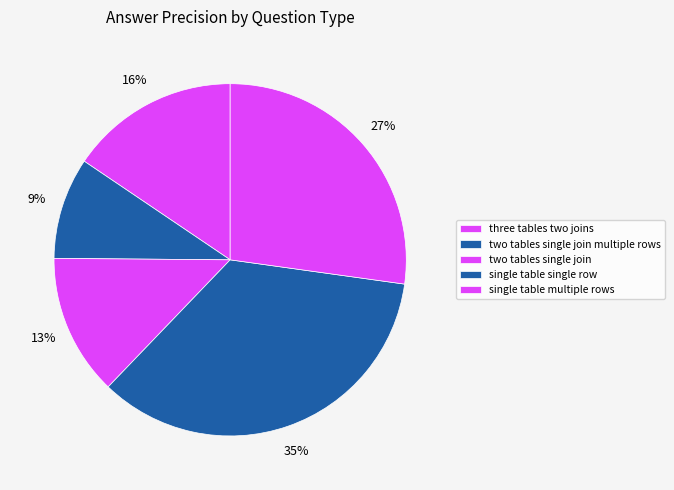

How many slices are in this pie chart?

5